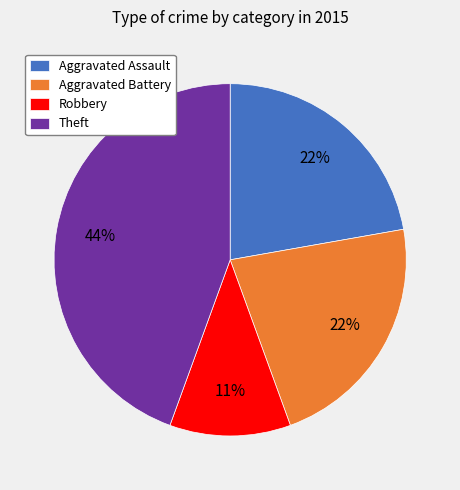

What is the smallest slice in the pie chart?

Robbery